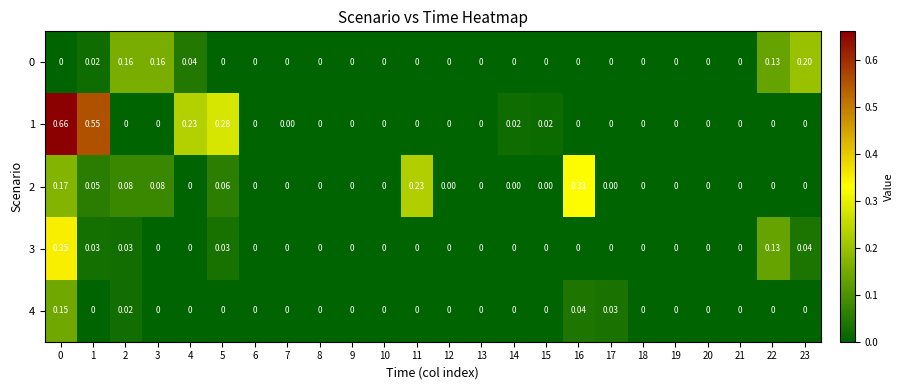

Is the value of 0 at 1 greater than the value of 2 at 21?

Yes